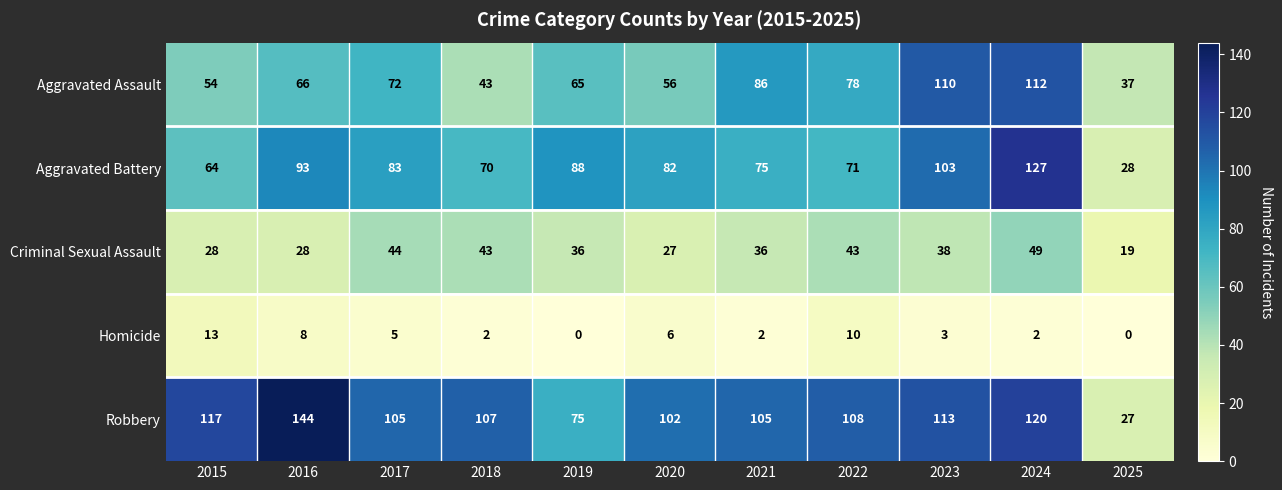

List the series in order of their peak value, lowest first.

Homicide, Criminal Sexual Assault, Aggravated Assault, Aggravated Battery, Robbery